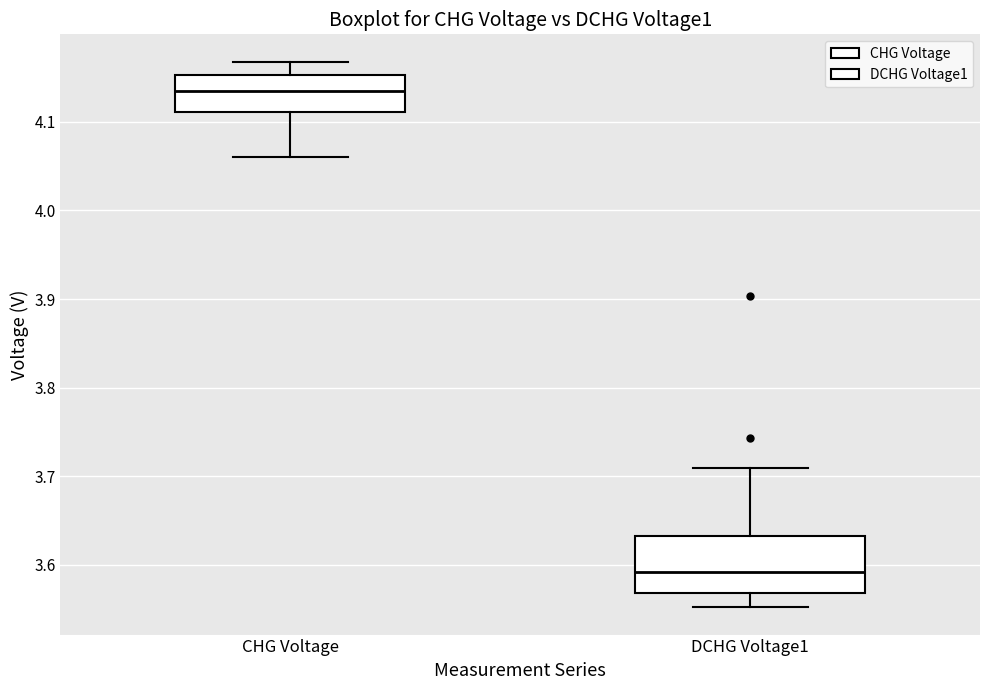

Reading left to right, read every box against the y-axis: the position of its median line, the range the box covers, and the ends of its whiskers. The values are not printed on the chart, so give them approximately, as read against the axis.

CHG Voltage: median 4.14, box 4.11 to 4.15, whiskers 4.06 to 4.17
DCHG Voltage1: median 3.59, box 3.57 to 3.63, whiskers 3.55 to 3.71